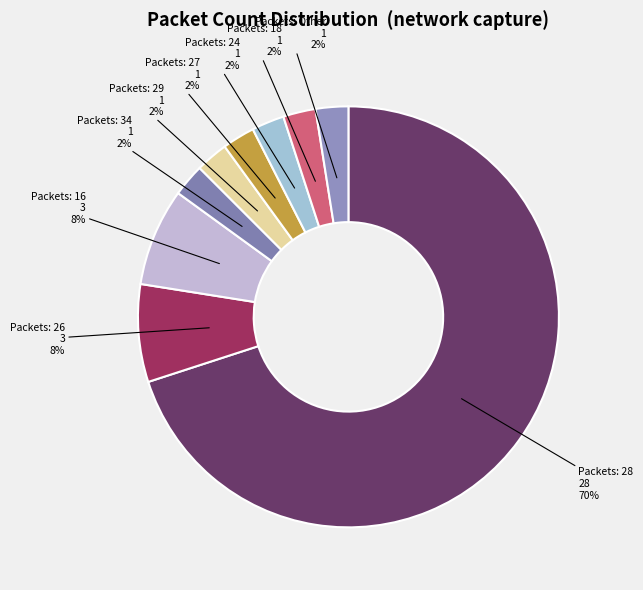

How many slices are in this pie chart?

9